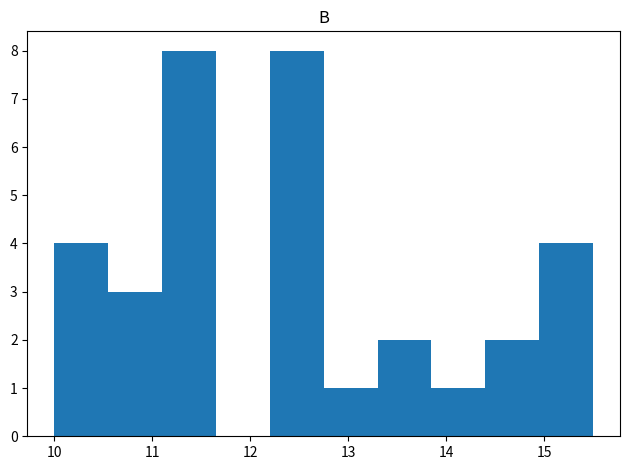

Reading left to right, transcribe this chart: for each bar, give the range it covers on the x-axis and its height. Neither the bar edges nor the heights are printed on the chart, so give them approximately, as read against the axes.

10.00 to 10.55: 4
10.55 to 11.10: 3
11.10 to 11.65: 8
11.65 to 12.20: 0
12.20 to 12.75: 8
12.75 to 13.30: 1
13.30 to 13.85: 2
13.85 to 14.40: 1
14.40 to 14.95: 2
14.95 to 15.50: 4